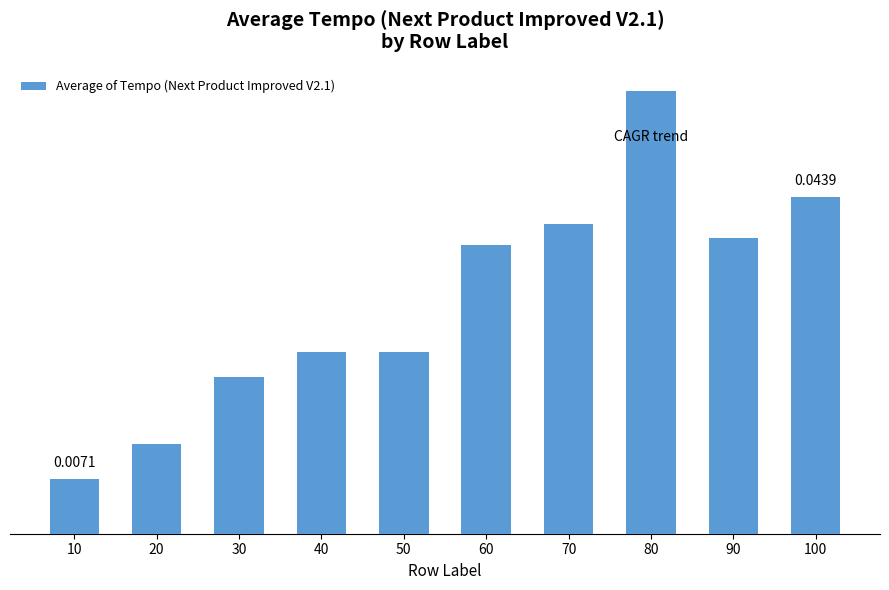

Is it true that the value at 80 is 0.1?

True